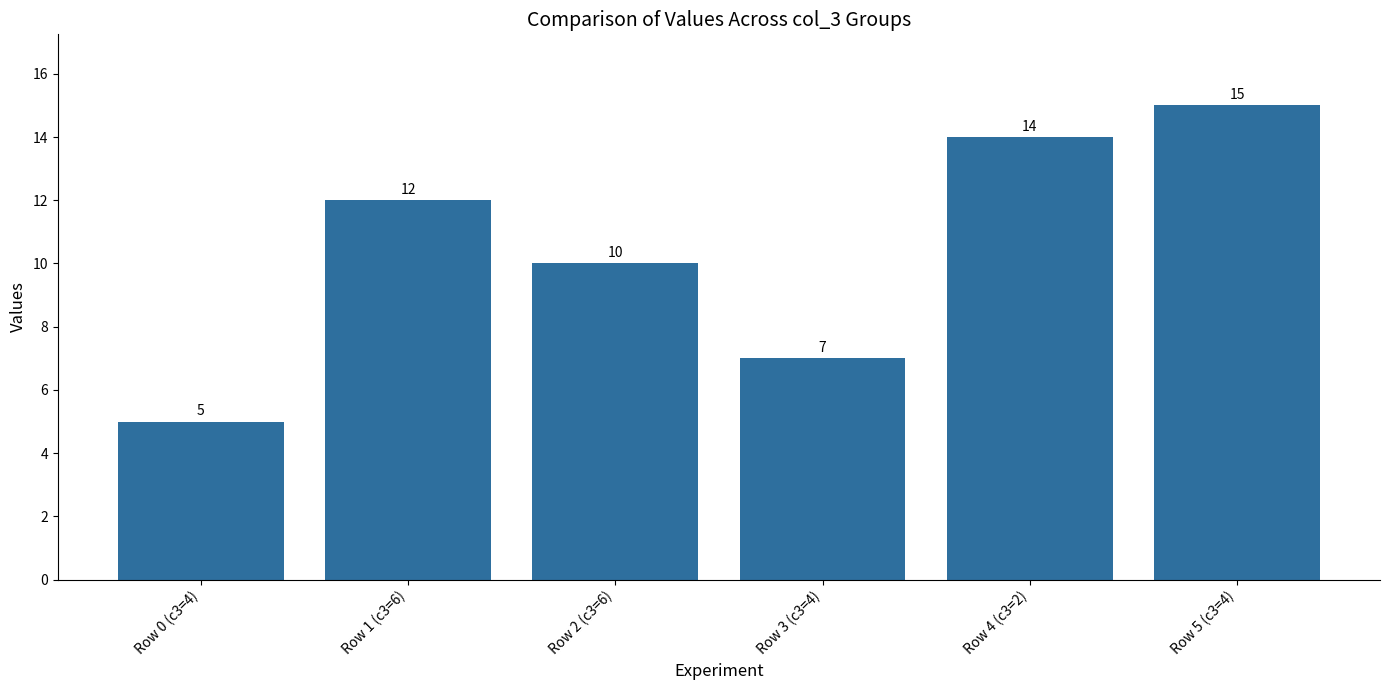

Rank the categories by value from lowest to highest.

Row 0 (c3=4), Row 3 (c3=4), Row 2 (c3=6), Row 1 (c3=6), Row 4 (c3=2), Row 5 (c3=4)